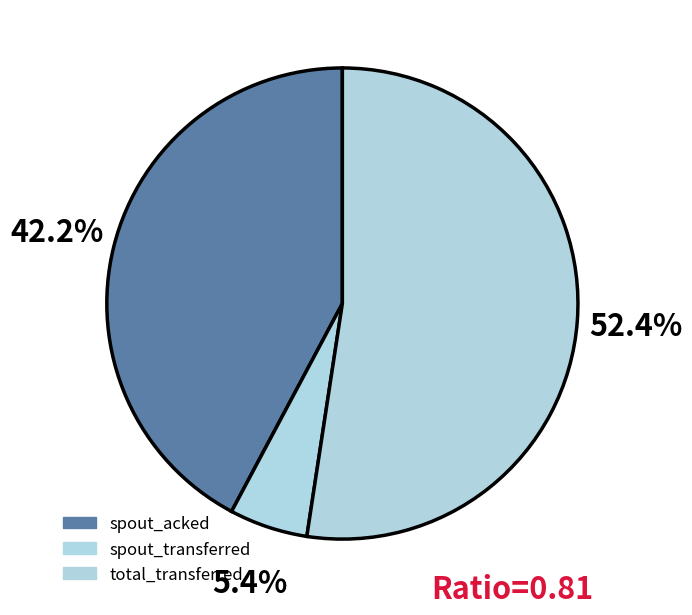

How many slices are in this pie chart?

3